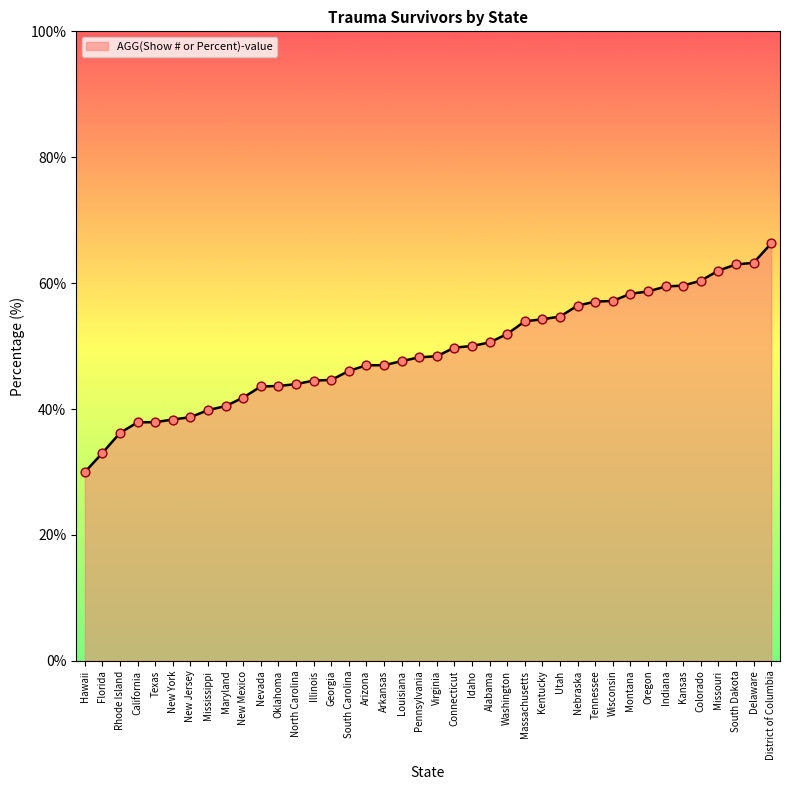

What is the ratio of the value at Tennessee to the value at New Jersey?

1.5